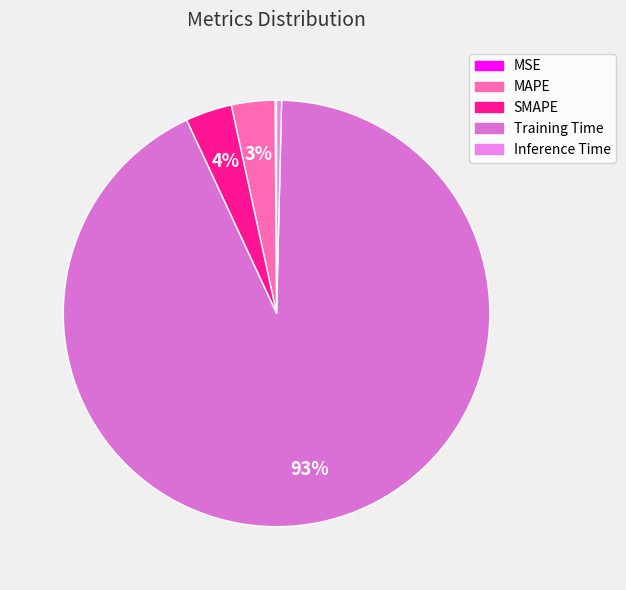

How much of the chart is everything except Training Time?

7.3%